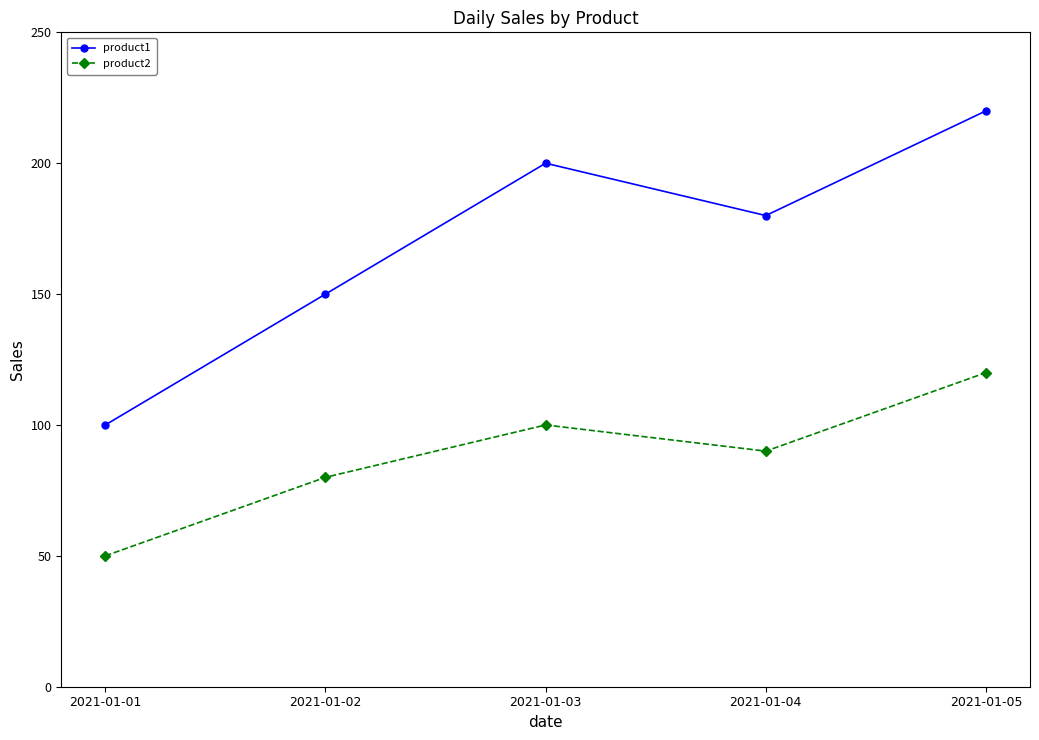

Is it true that product2 equals 50 at 2021-01-01?

True